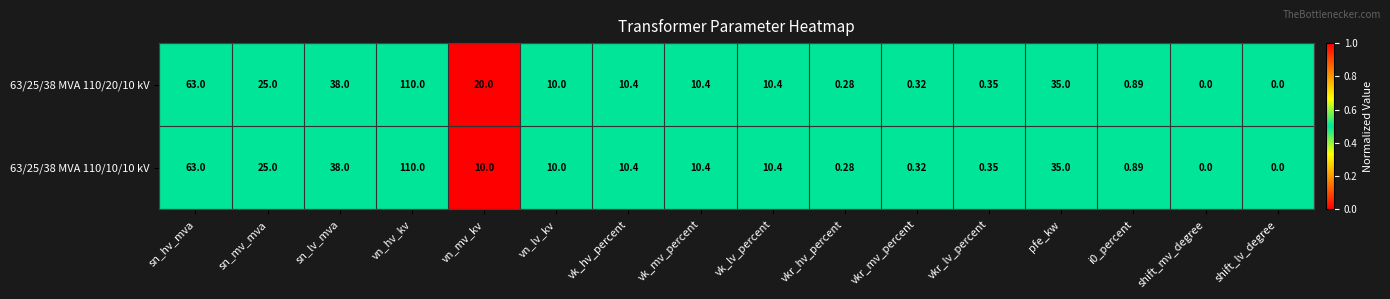

At which label does 63/25/38 MVA 110/20/10 kV first exceed 10?

sn_hv_mva